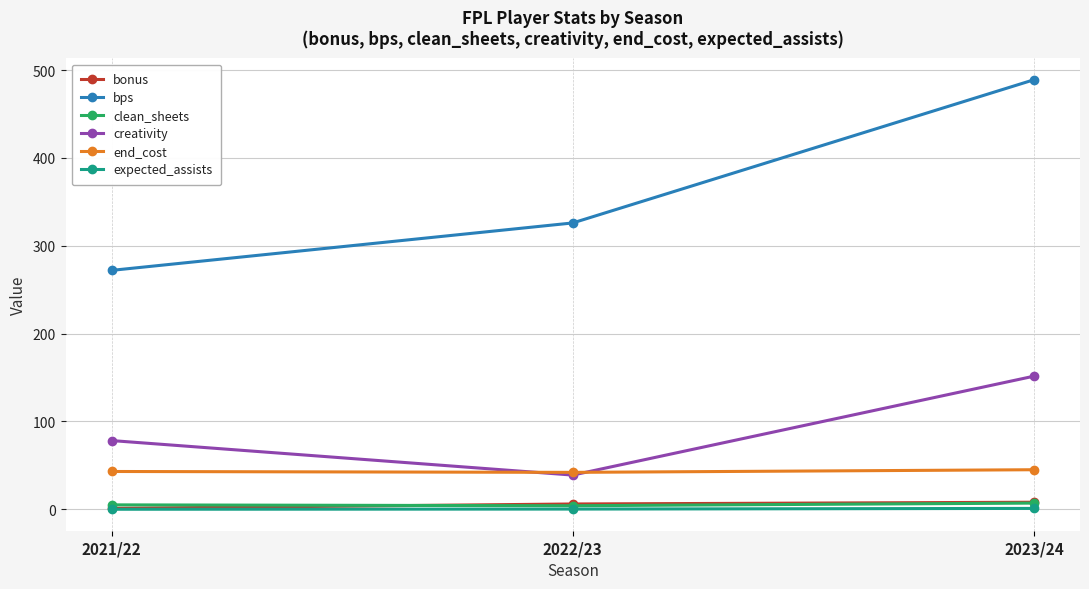

List the labels in order of bps value, smallest first.

2021/22, 2022/23, 2023/24